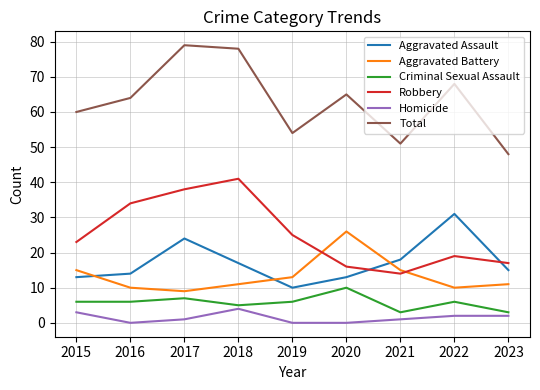

True or false: Aggravated Assault and Total cross at least once.

False